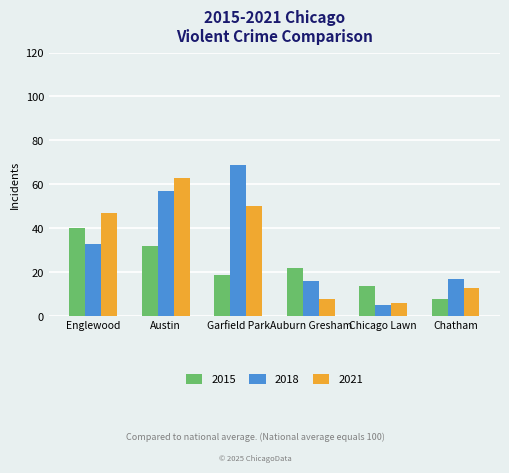

What position from the right is Austin?

5